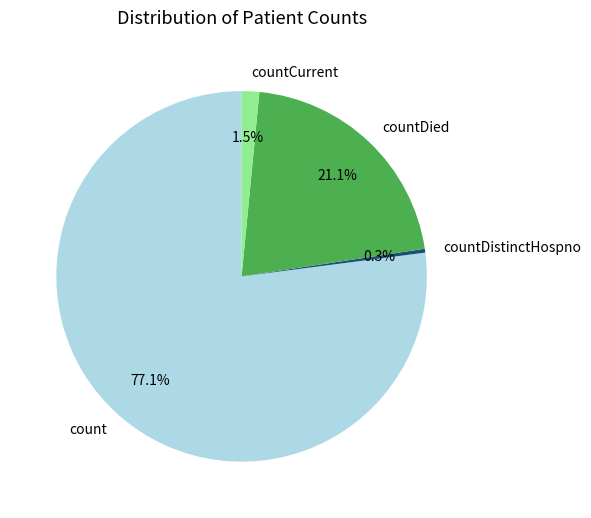

Which category has the smallest portion of the pie?

countDistinctHospno